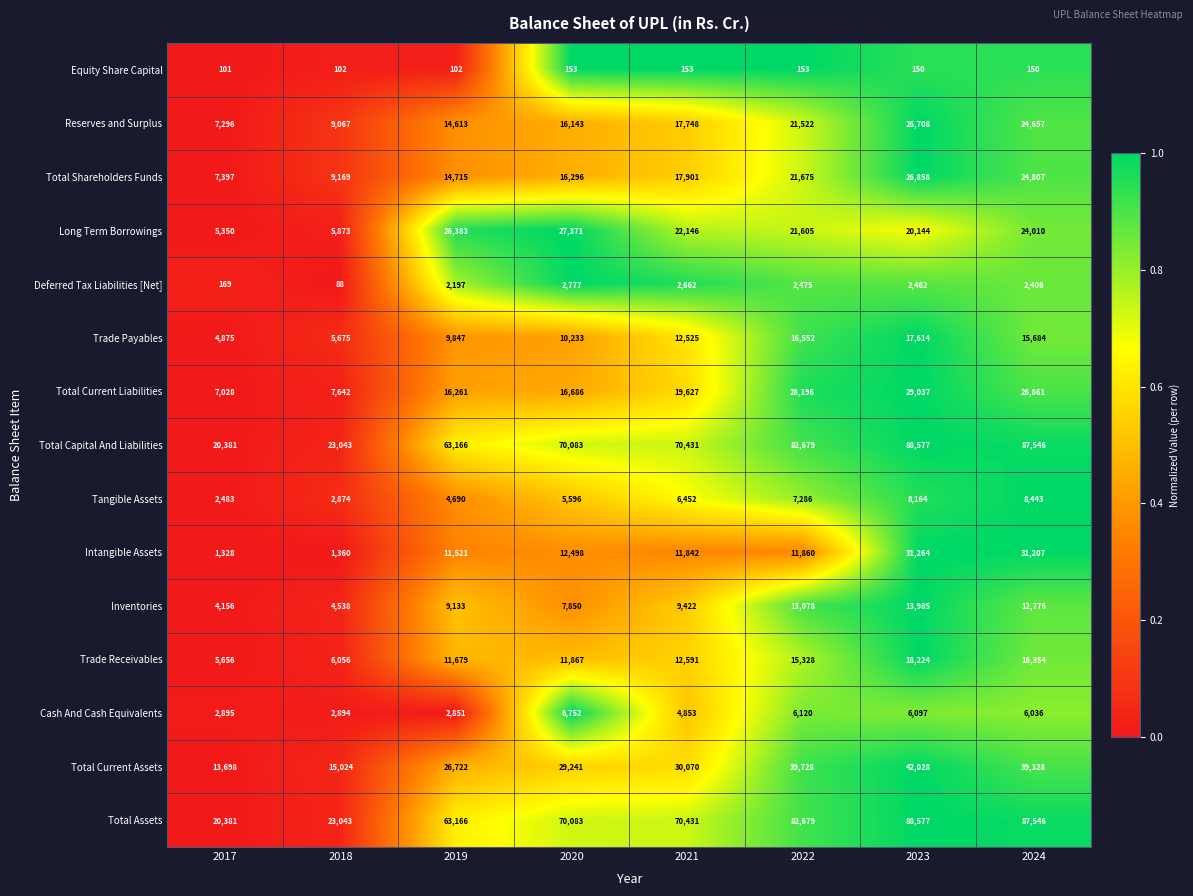

At which category does the chart reach its minimum across all series?

2018